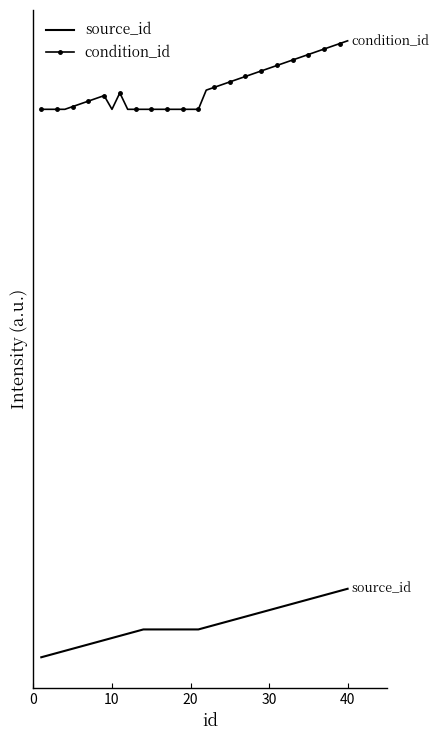

True or false: condition_id and source_id cross at least once.

False